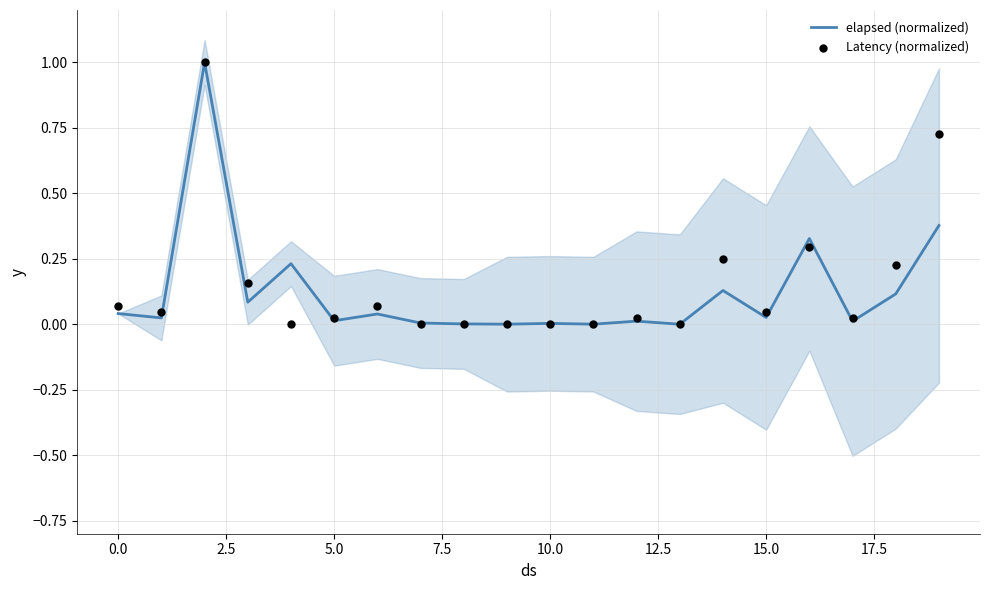

Which series reaches the maximum Y coordinate?

elapsed (normalized)